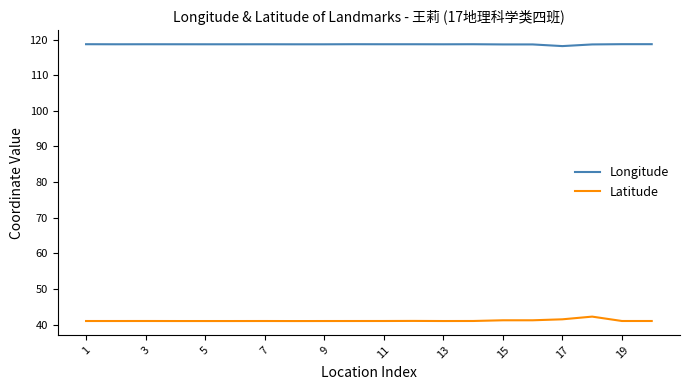

True or false: Latitude and Longitude intersect in this chart.

False